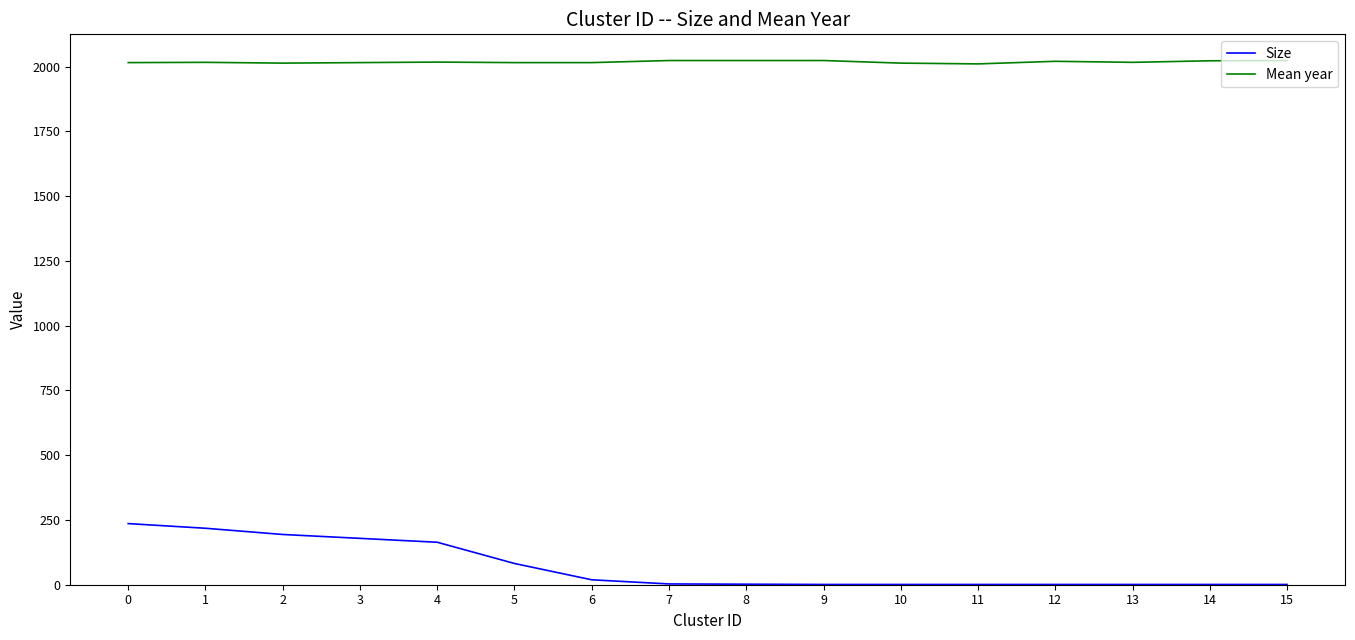

Which series has the widest spread of values?

Size